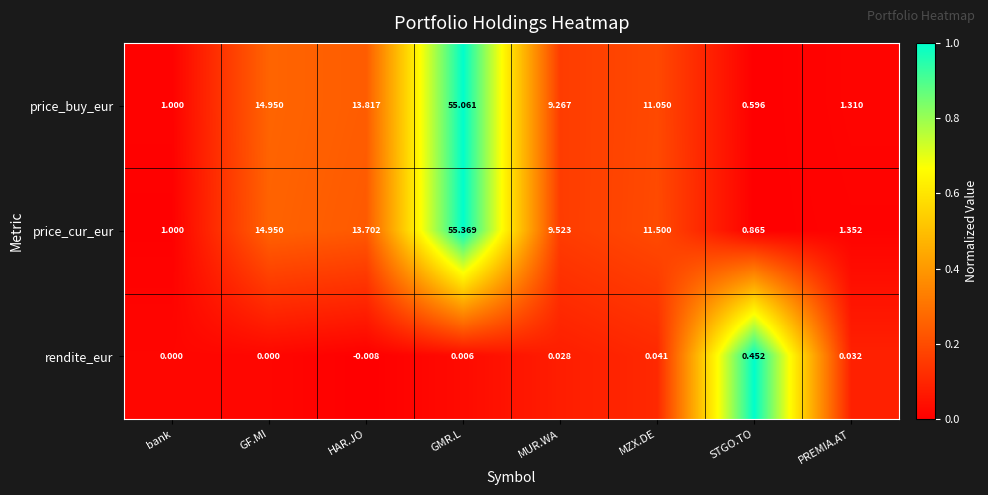

Is the value of price_buy_eur at GMR.L greater than the value of price_cur_eur at MUR.WA?

Yes